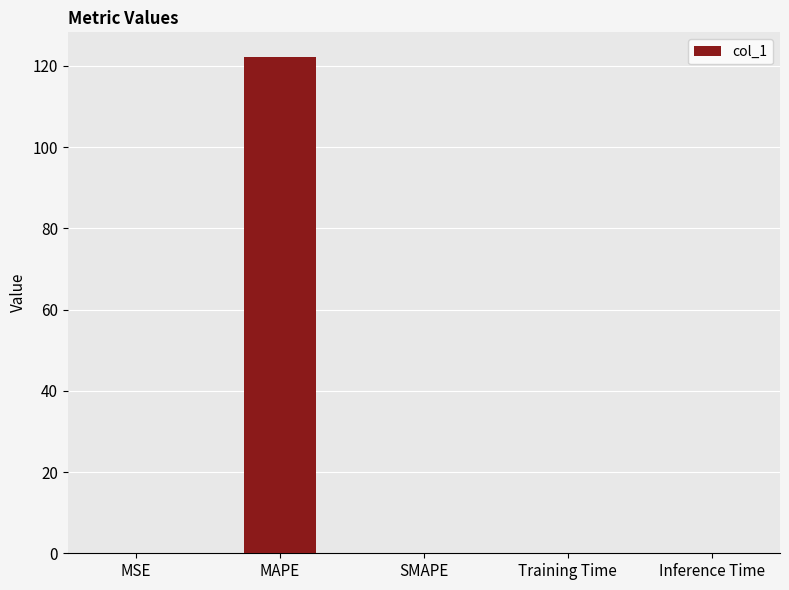

Are the bars horizontal?

No